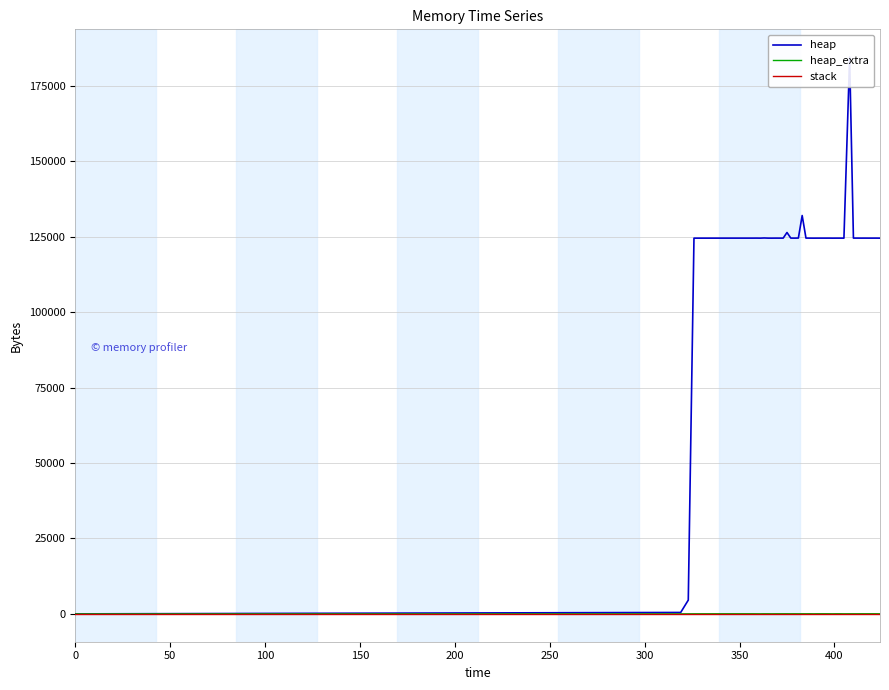

Count the number of categories in the chart.

40